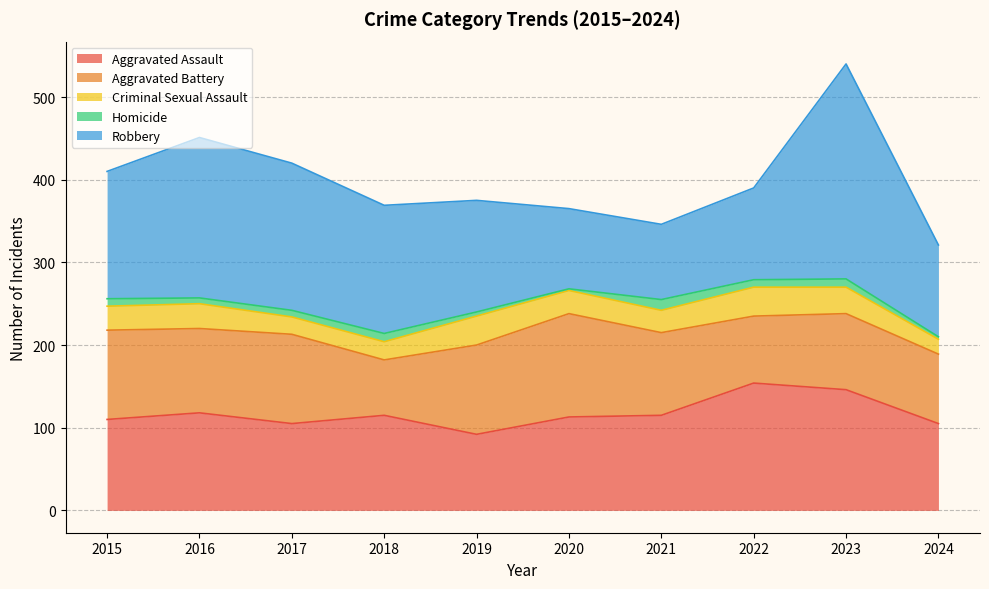

How many series are shown in this chart?

5